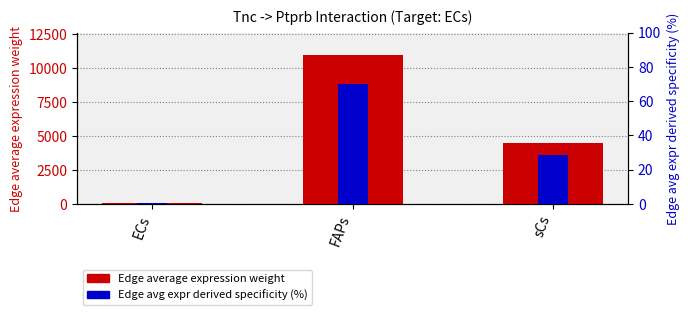

Is the value of Edge average expression weight at FAPs greater than the value of Edge avg expr derived specificity (%) at sCs?

Yes